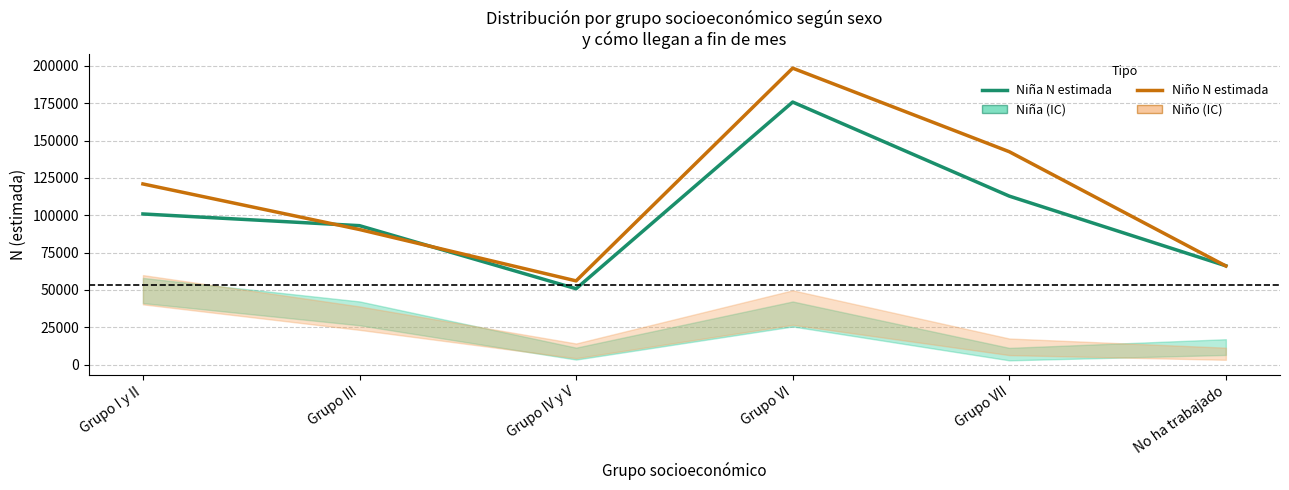

What is the difference between the highest and lowest values at Grupo III?

2572